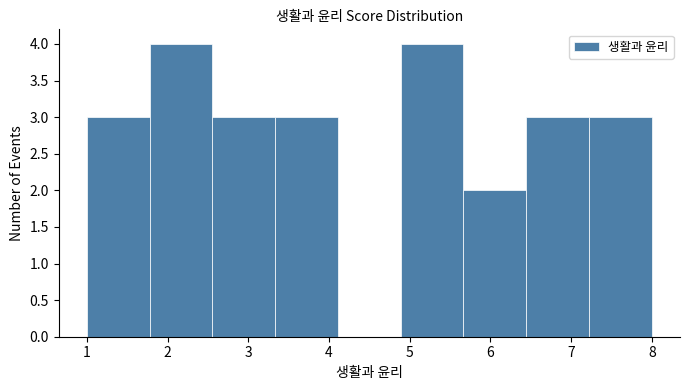

Reading left to right, list every bar in this chart as the range it spans on the x-axis followed by its height. Neither the bar edges nor the heights are printed on the chart, so give them approximately, as read against the axes.

1.0 to 1.8: 3
1.8 to 2.6: 4
2.6 to 3.3: 3
3.3 to 4.1: 3
4.1 to 4.9: 0
4.9 to 5.7: 4
5.7 to 6.4: 2
6.4 to 7.2: 3
7.2 to 8.0: 3